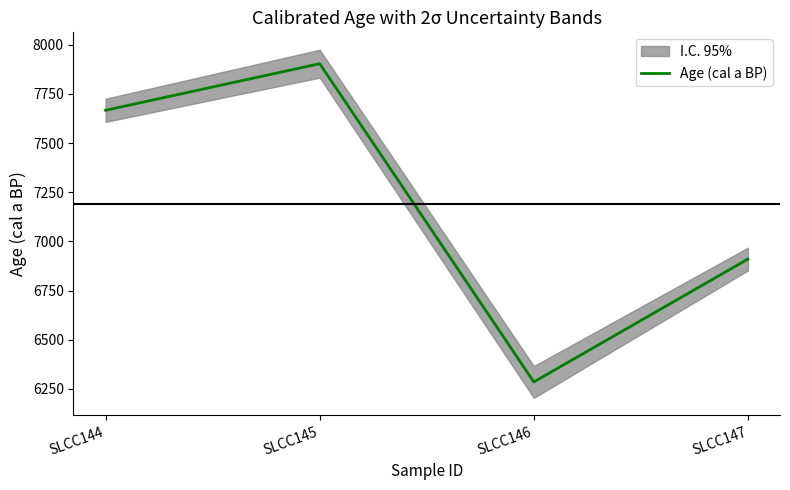

The value at SLCC147 is 11629. True or false?

False